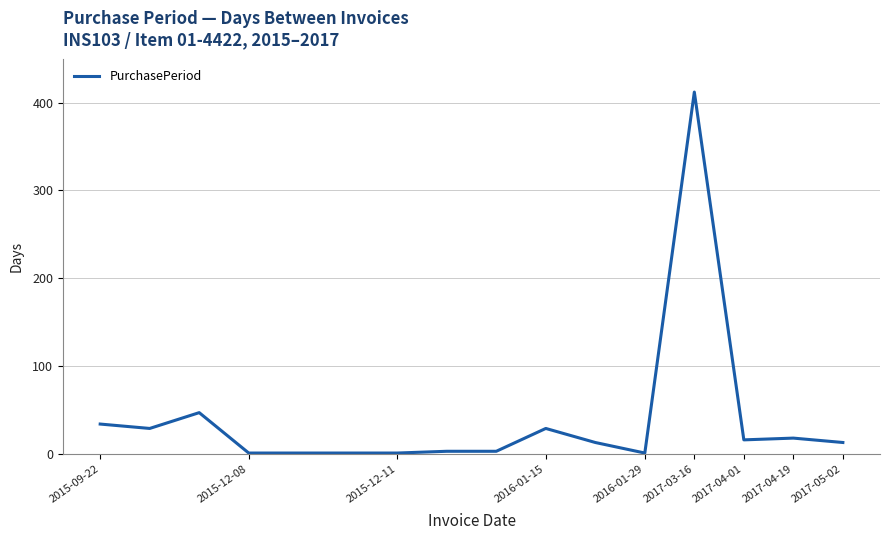

What is the difference between the maximum and minimum values?

411